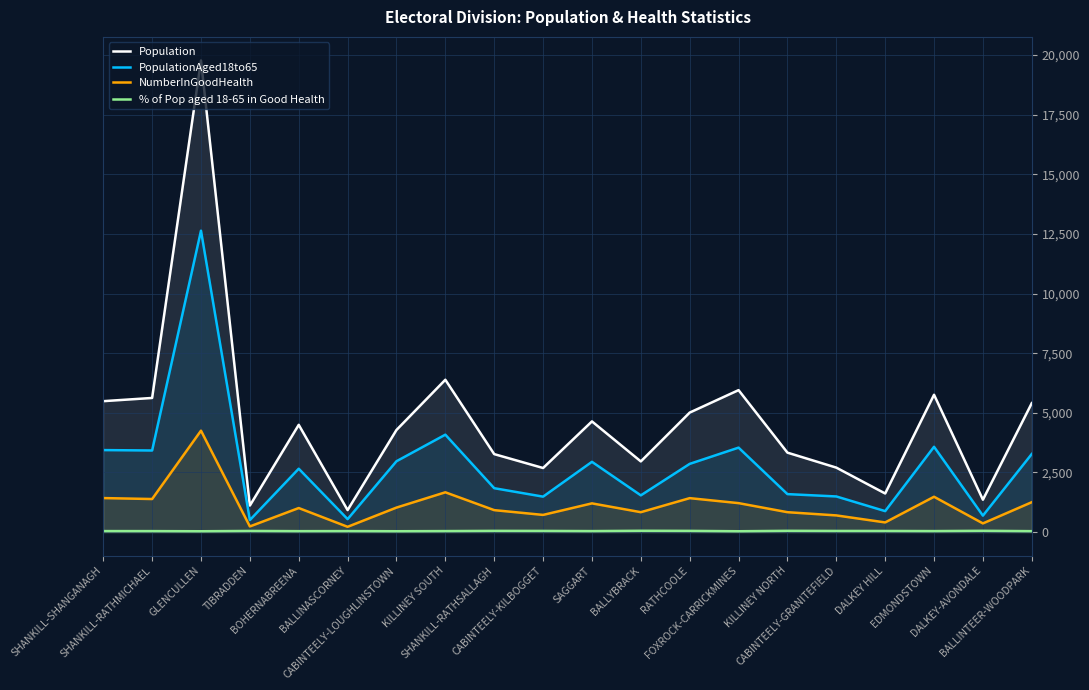

Between SHANKILL-RATHMICHAEL and DALKEY-AVONDALE, which series saw the biggest shift?

Population